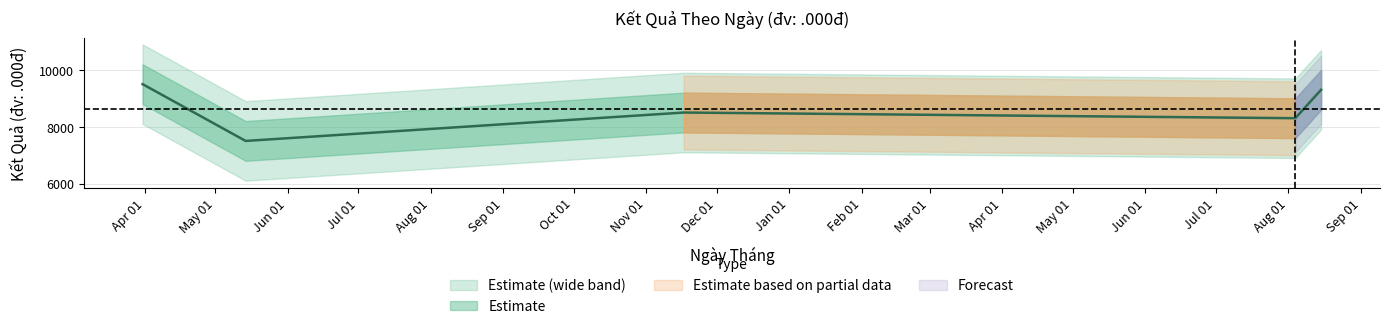

How many data points does each series have?

5